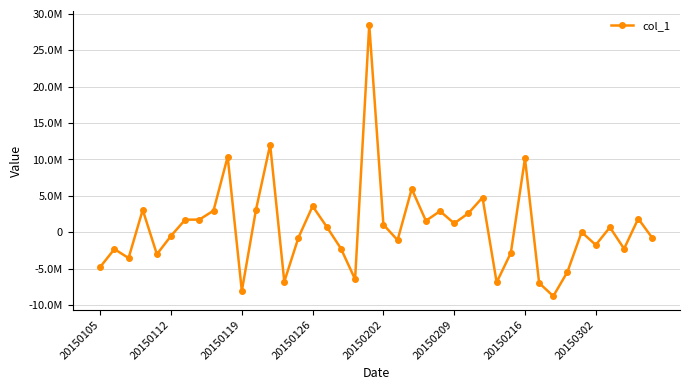

Does the chart have visible grid lines?

Yes